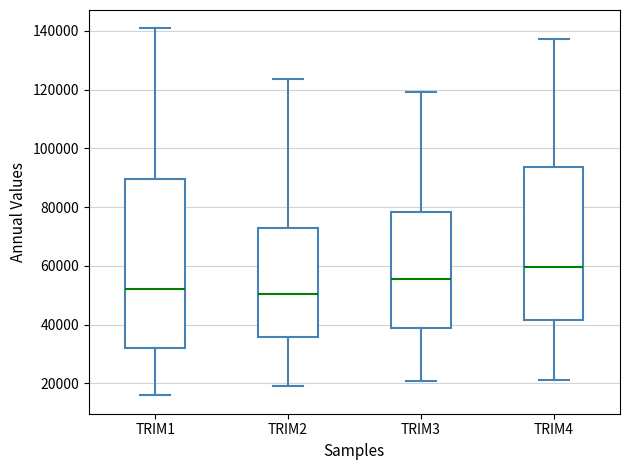

Reading left to right, read every box against the y-axis: the position of its median line, the range the box covers, and the ends of its whiskers. The values are not printed on the chart, so give them approximately, as read against the axis.

TRIM1: median 52000, box 32000 to 90000, whiskers 16000 to 140000
TRIM2: median 50000, box 36000 to 72000, whiskers 20000 to 124000
TRIM3: median 56000, box 38000 to 78000, whiskers 20000 to 120000
TRIM4: median 60000, box 42000 to 94000, whiskers 22000 to 138000